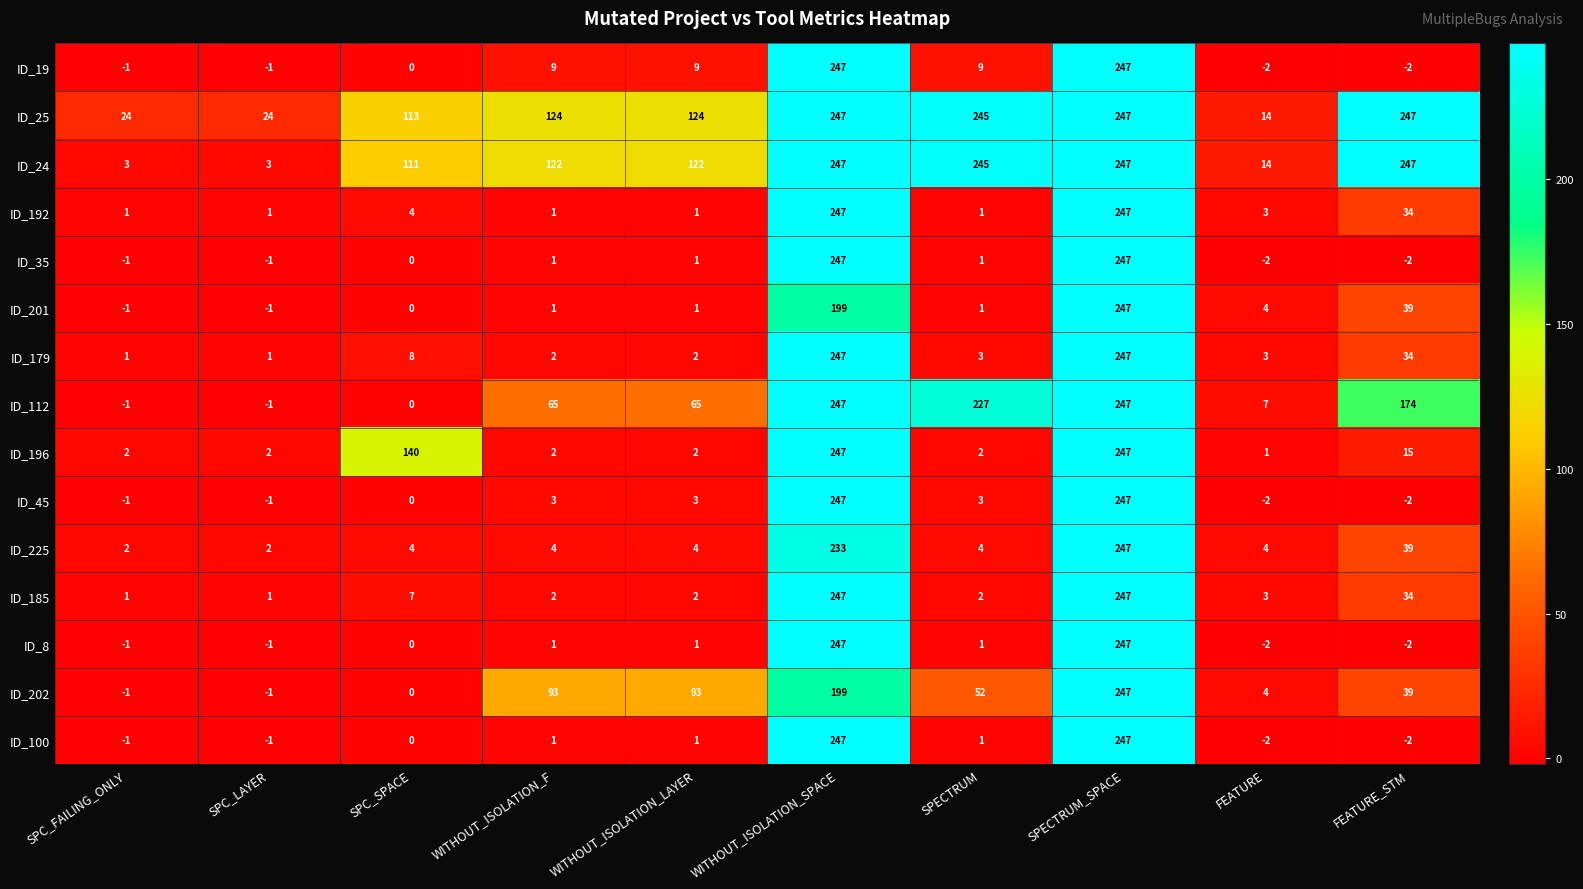

What is the difference between the maximum and minimum values in the ID_45 series?

249